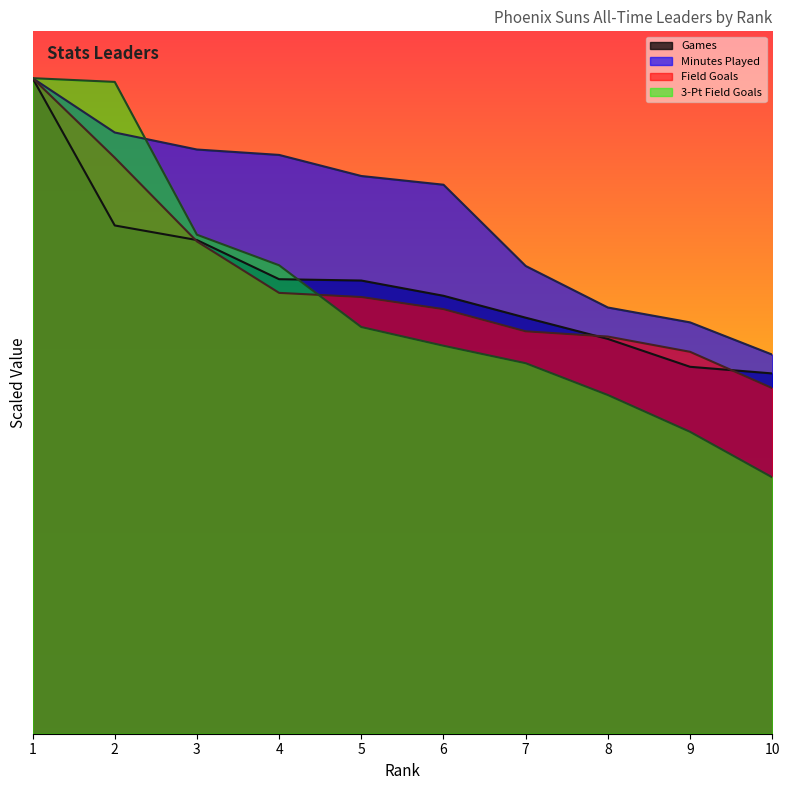

List the series in order of their peak value, lowest first.

Games, Minutes Played, Field Goals, 3-Pt Field Goals